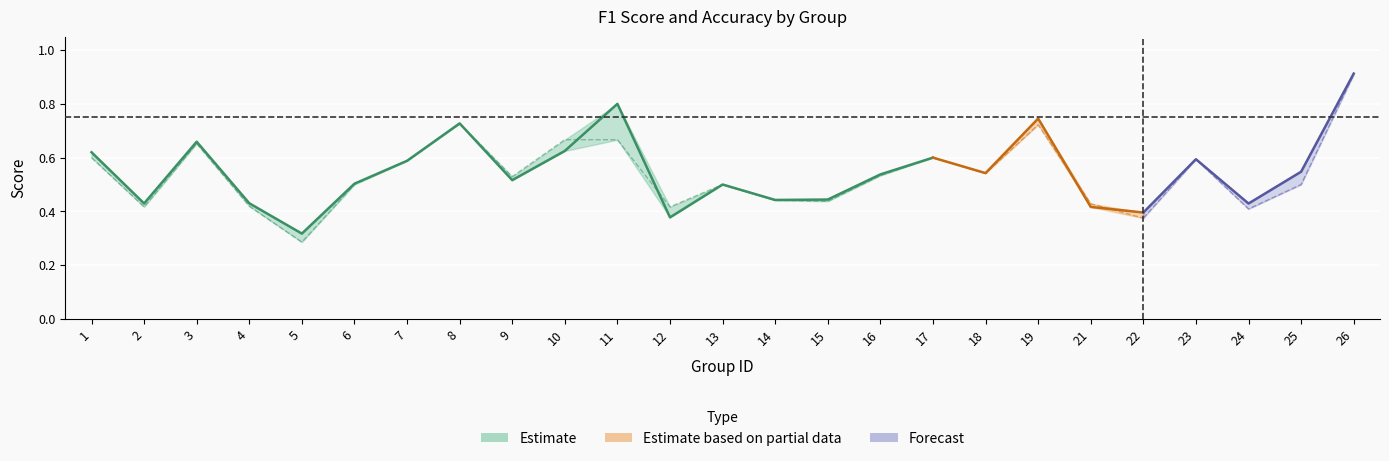

Where is accuracy nearest to the value 0?

5